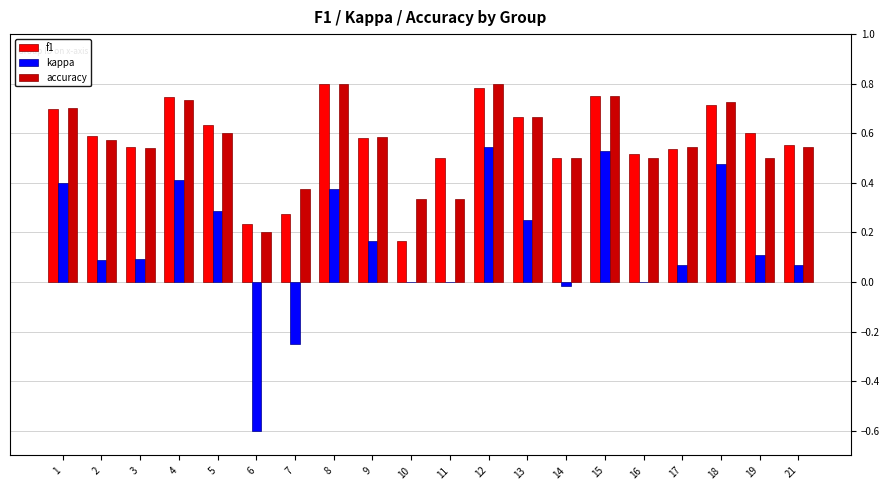

Is it true that accuracy equals 0.8 at 15?

True